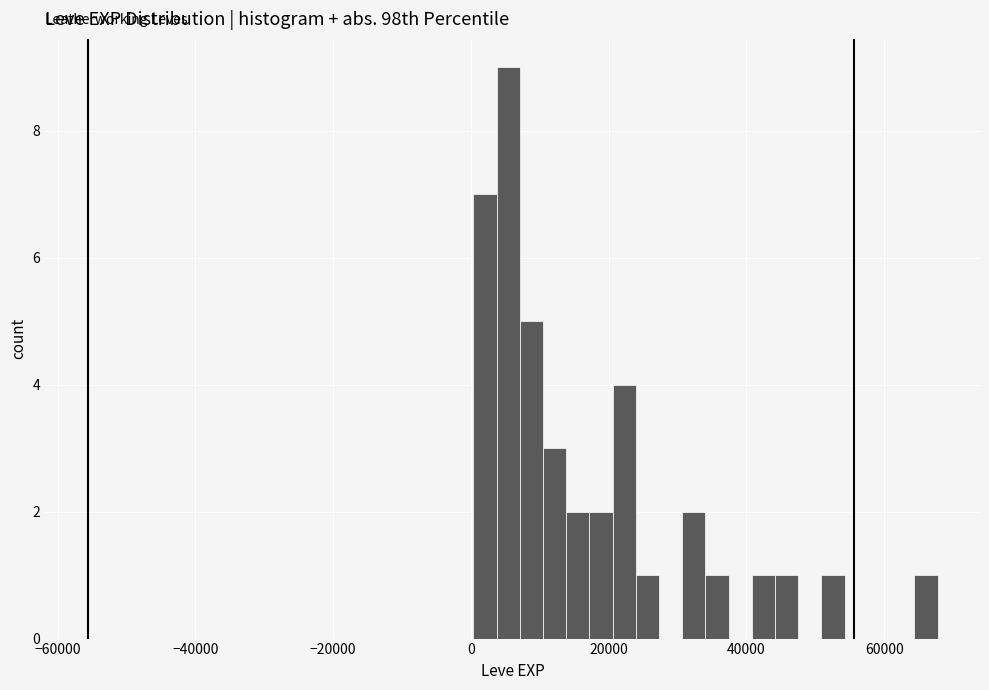

Around what value on the x-axis is the tallest bar? Give the approximate position of its centre, as read against the axis.

6000